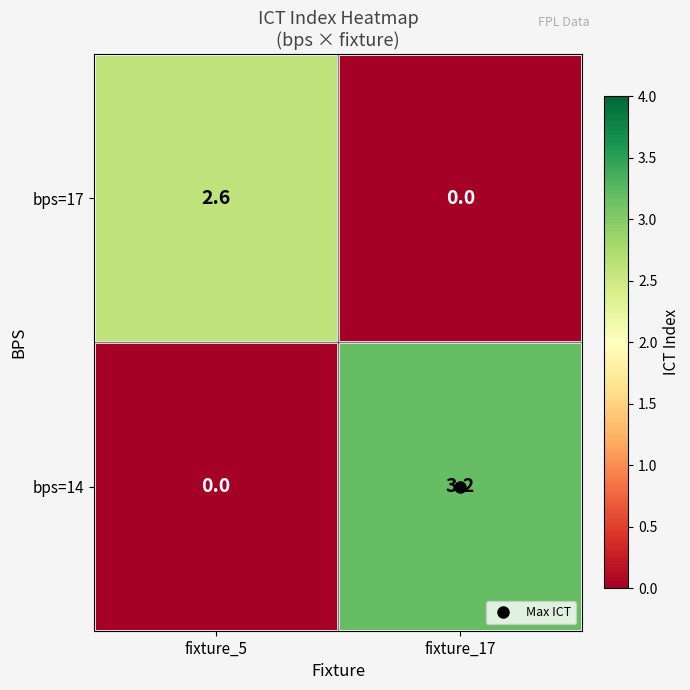

At how many categories does at least one series exceed 3?

1